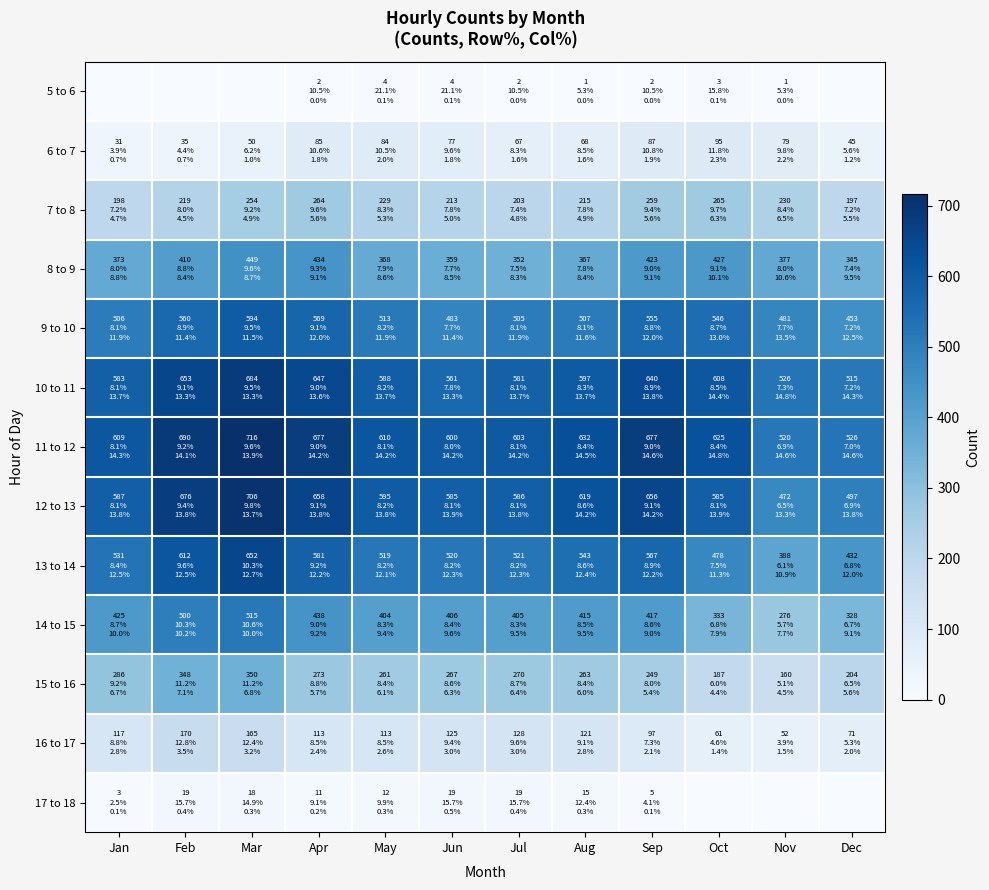

Reading right to left, list all the values displayed in this chart.

5 to 6: Dec=0	Nov=1	Oct=3	Sep=2	Aug=1	Jul=2	Jun=4	May=4	Apr=2	Mar=0	Feb=0	Jan=0
6 to 7: Dec=45	Nov=79	Oct=95	Sep=87	Aug=68	Jul=67	Jun=77	May=84	Apr=85	Mar=50	Feb=35	Jan=31
7 to 8: Dec=197	Nov=230	Oct=265	Sep=259	Aug=215	Jul=203	Jun=213	May=229	Apr=264	Mar=254	Feb=219	Jan=198
8 to 9: Dec=345	Nov=377	Oct=427	Sep=423	Aug=367	Jul=352	Jun=359	May=368	Apr=434	Mar=449	Feb=410	Jan=373
9 to 10: Dec=453	Nov=481	Oct=546	Sep=555	Aug=507	Jul=505	Jun=483	May=513	Apr=569	Mar=594	Feb=560	Jan=506
10 to 11: Dec=515	Nov=526	Oct=608	Sep=640	Aug=597	Jul=581	Jun=561	May=588	Apr=647	Mar=684	Feb=653	Jan=583
11 to 12: Dec=526	Nov=520	Oct=625	Sep=677	Aug=632	Jul=603	Jun=600	May=610	Apr=677	Mar=716	Feb=690	Jan=609
12 to 13: Dec=497	Nov=472	Oct=585	Sep=656	Aug=619	Jul=586	Jun=585	May=595	Apr=658	Mar=706	Feb=676	Jan=587
13 to 14: Dec=432	Nov=388	Oct=478	Sep=567	Aug=543	Jul=521	Jun=520	May=519	Apr=581	Mar=652	Feb=612	Jan=531
14 to 15: Dec=328	Nov=276	Oct=333	Sep=417	Aug=415	Jul=405	Jun=406	May=404	Apr=438	Mar=515	Feb=500	Jan=425
15 to 16: Dec=204	Nov=160	Oct=187	Sep=249	Aug=263	Jul=270	Jun=267	May=261	Apr=273	Mar=350	Feb=348	Jan=286
16 to 17: Dec=71	Nov=52	Oct=61	Sep=97	Aug=121	Jul=128	Jun=125	May=113	Apr=113	Mar=165	Feb=170	Jan=117
17 to 18: Dec=0	Nov=0	Oct=0	Sep=5	Aug=15	Jul=19	Jun=19	May=12	Apr=11	Mar=18	Feb=19	Jan=3